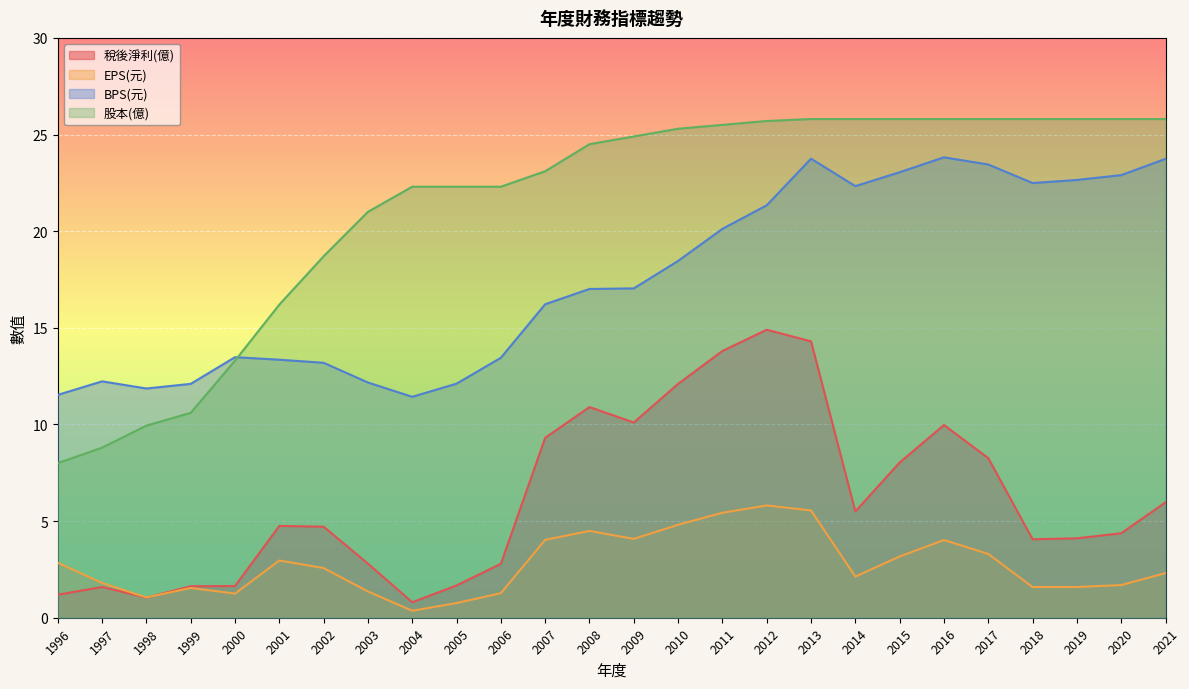

What is the maximum value for 稅後淨利(億)?

14.9